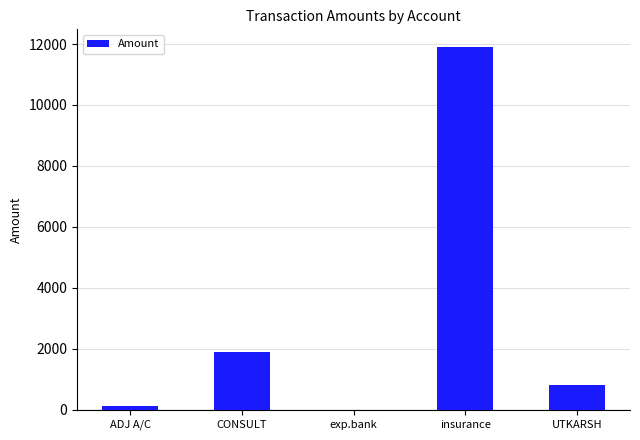

Count the number of categories in the chart.

5